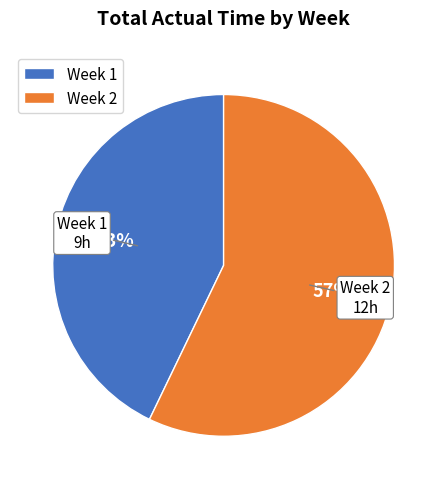

Is Week 2 the majority of the pie?

Yes